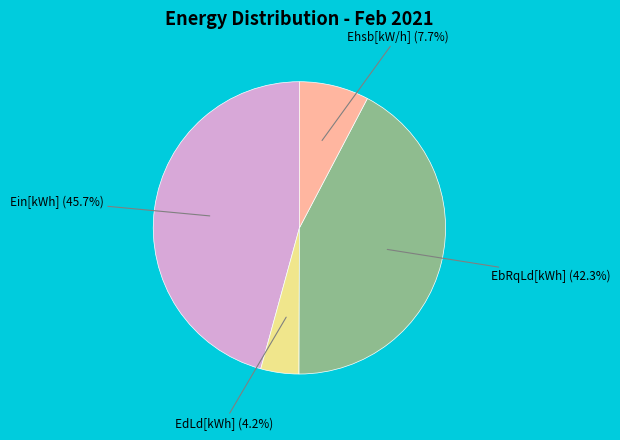

Is there any slice that represents more than half of the pie?

No